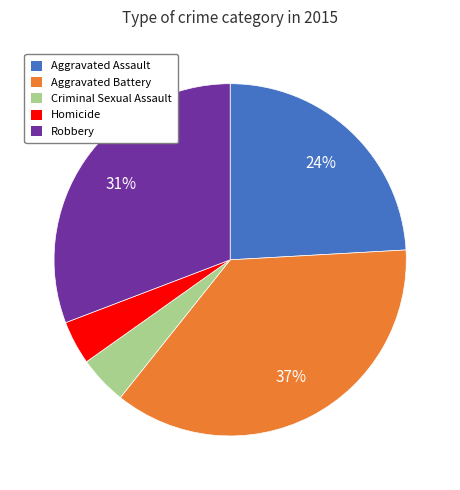

The Homicide slice represents 4% of the pie. True or false?

True